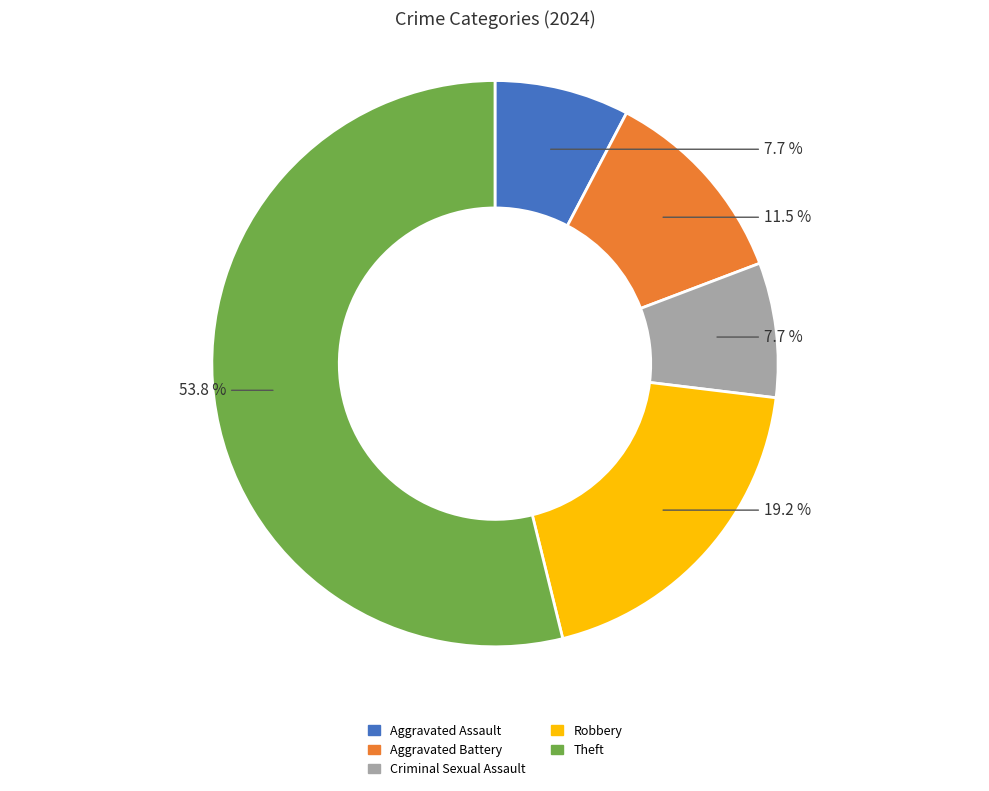

Is there a majority slice in this chart?

Yes